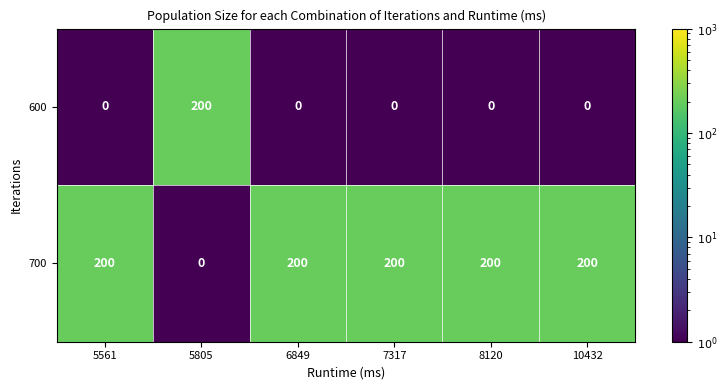

Read the 700 value at 7317.

200